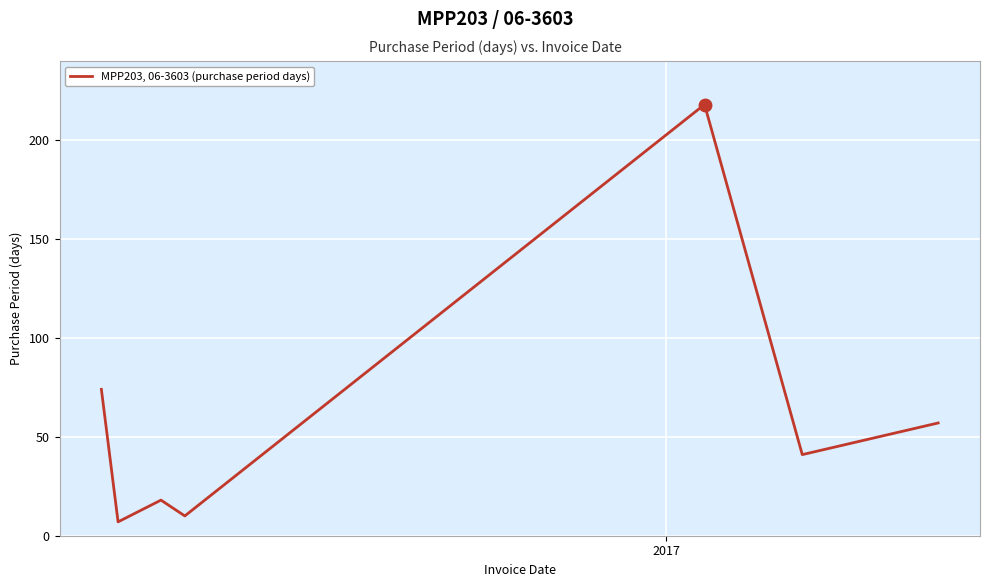

True or false: there are more than 0 points higher than both neighbors.

True